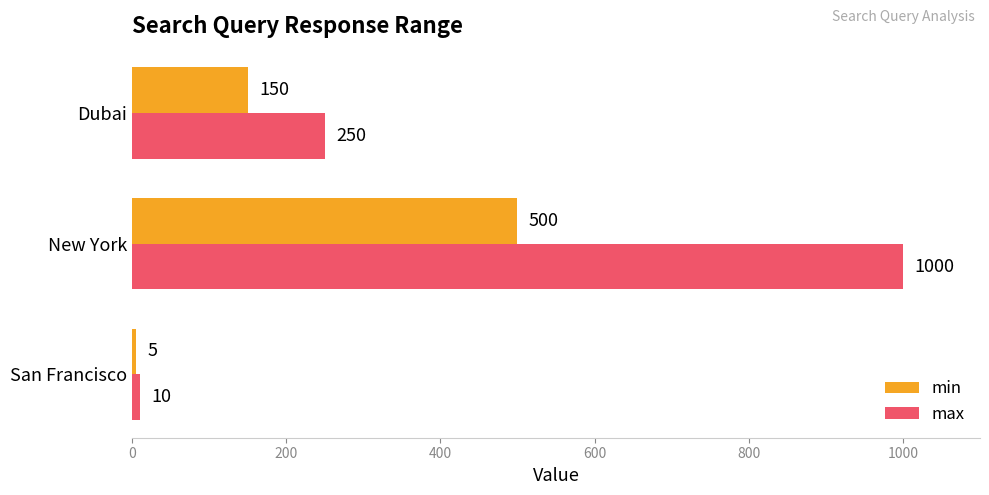

The value of max at New York is 470. True or false?

False